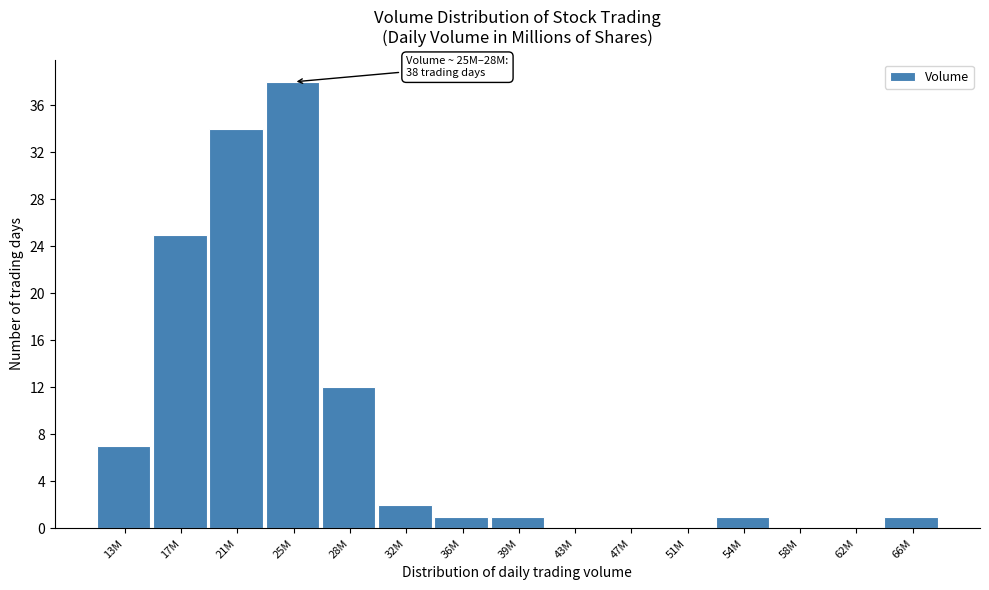

Reading left to right, what are all the values shown in this chart?

13M=7	17M=25	21M=34	25M=38	28M=12	32M=2	36M=1	39M=1	43M=0	47M=0	51M=0	54M=1	58M=0	62M=0	66M=1